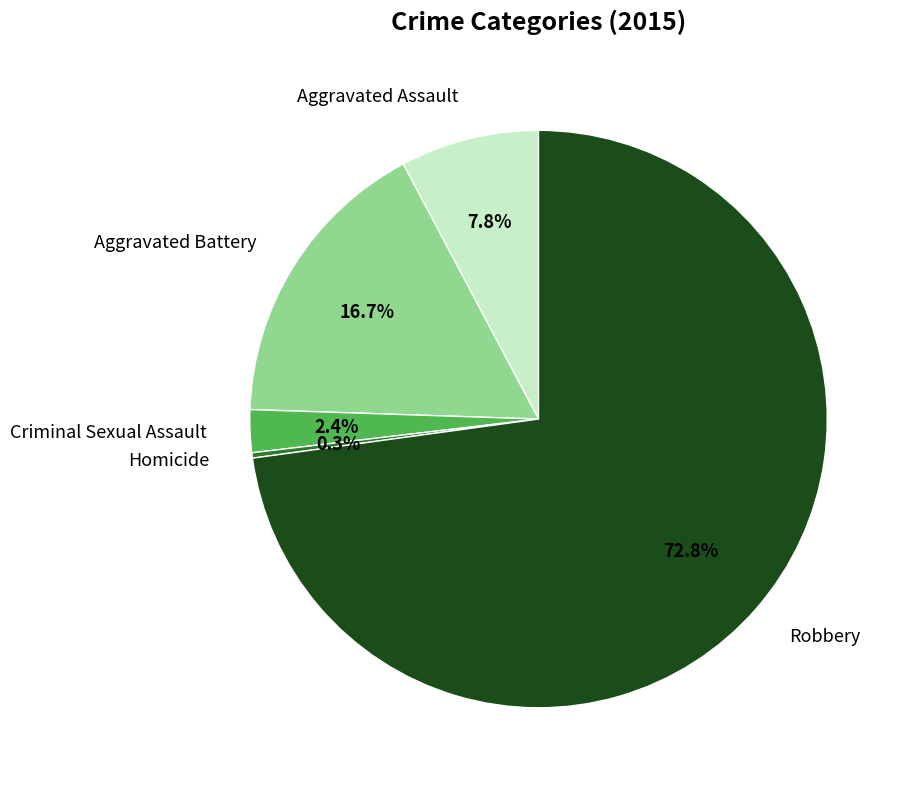

To the nearest percent, what is the difference between the Aggravated Battery and Aggravated Assault slice percentages?

9%